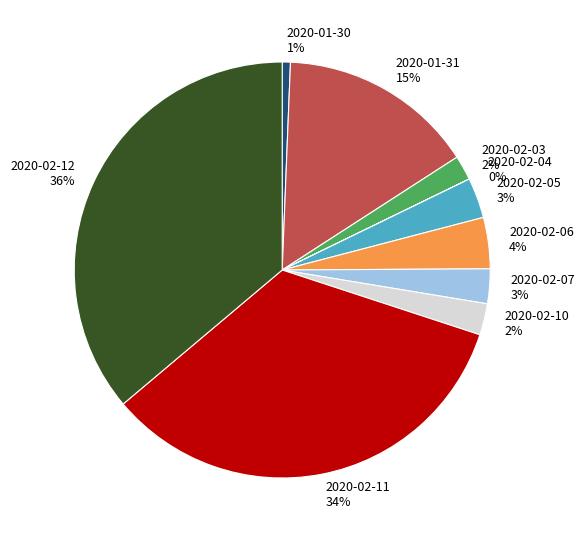

Which has a higher value, 2020-02-12 36% or 2020-02-07 3%?

2020-02-12 36%